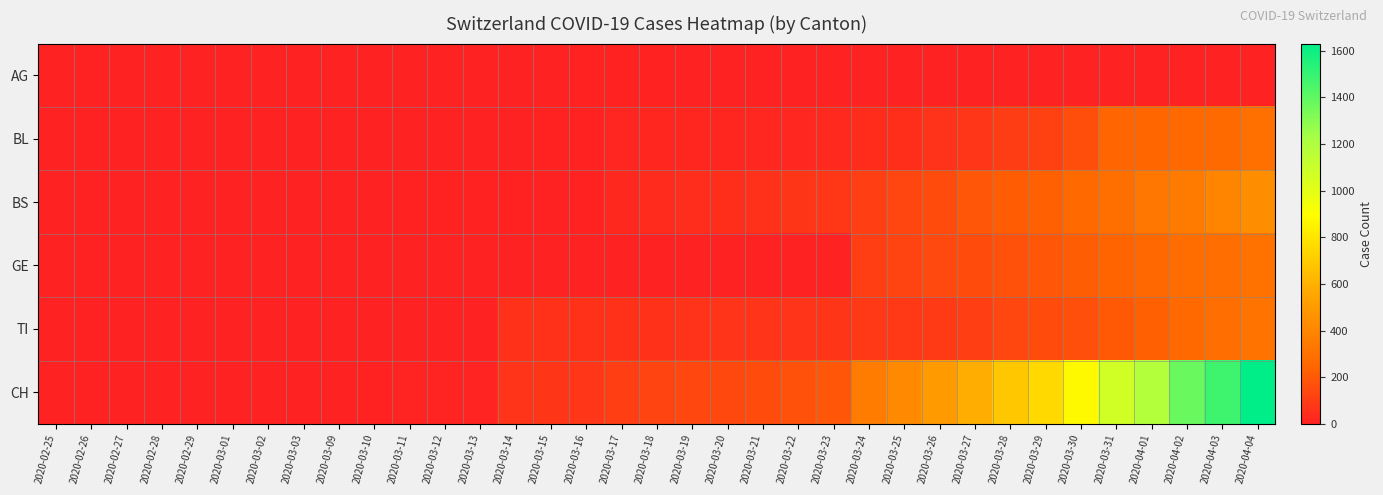

Which series has the largest range (max minus min)?

CH